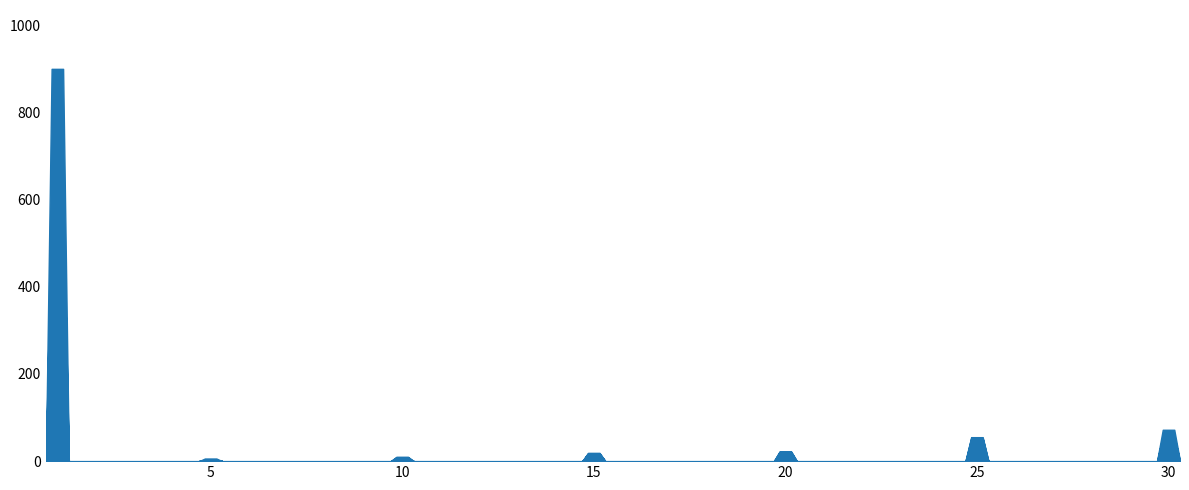

What is the smallest value displayed?

1